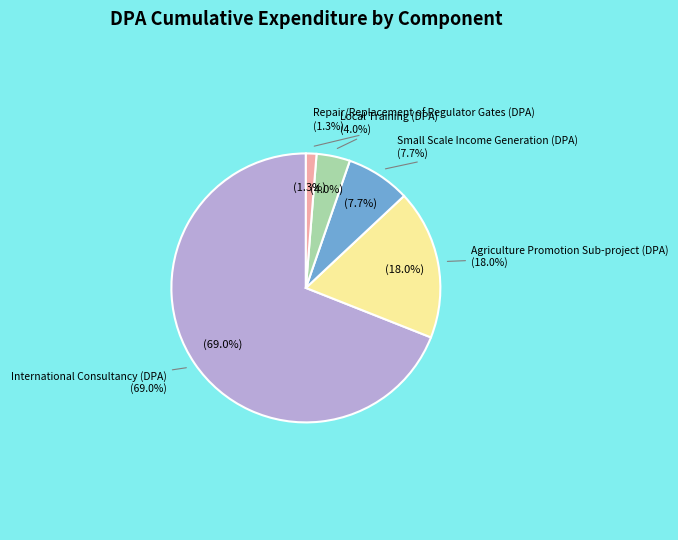

What is the ratio of the value at Local Training (DPA) to the value at Small Scale Income Generation (DPA)?

0.5